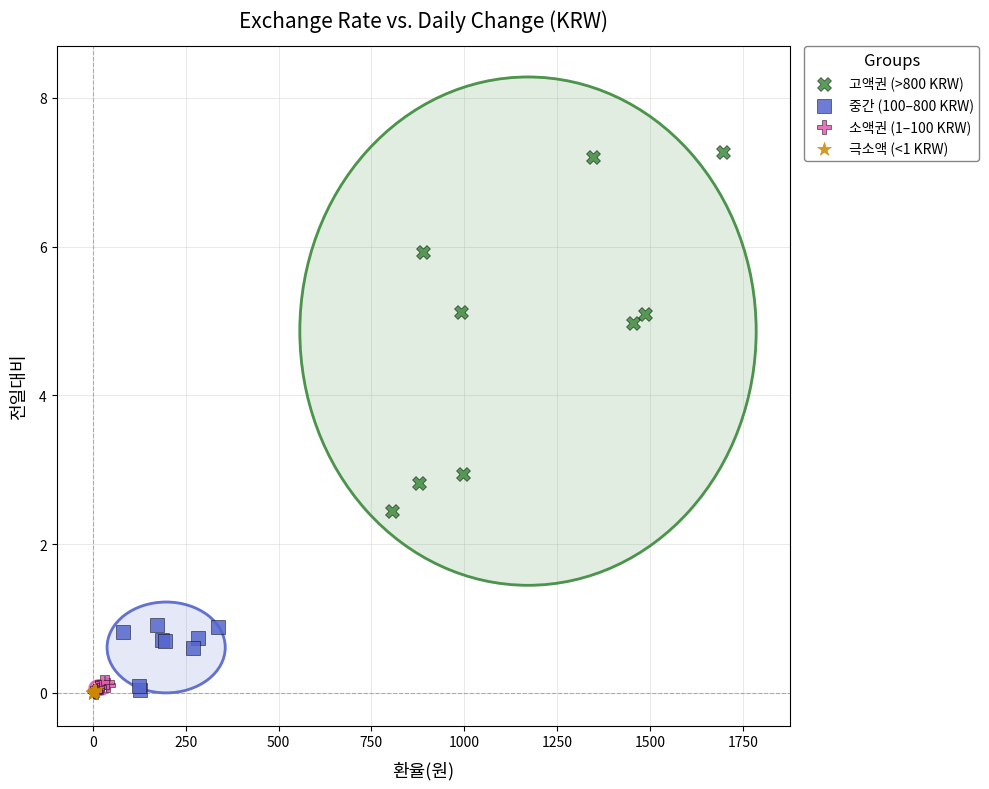

Which series reaches the maximum Y coordinate?

고액권 (>800 KRW)